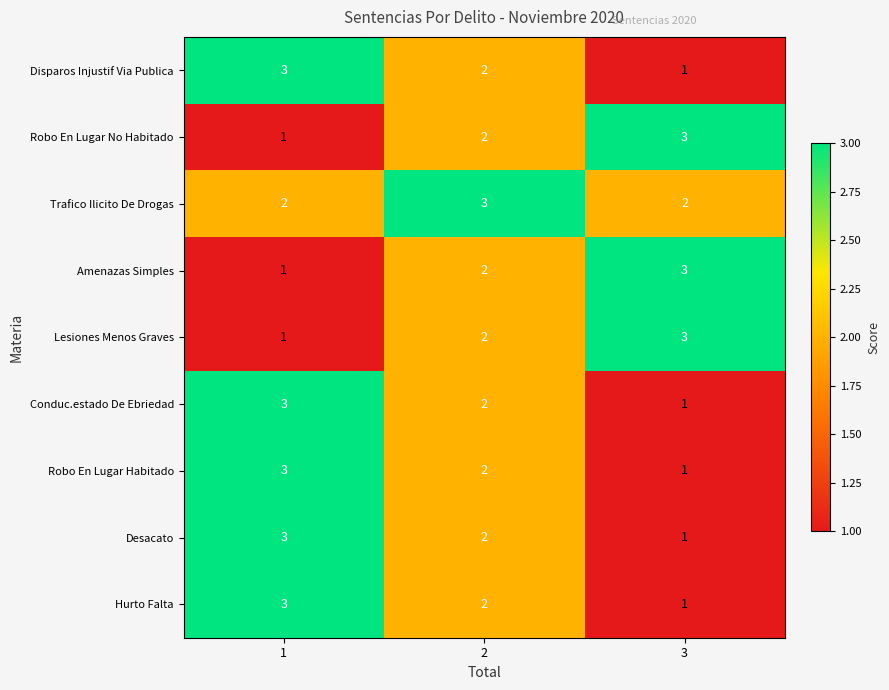

Count the Lesiones Menos Graves values in the range 1 to 3.

3